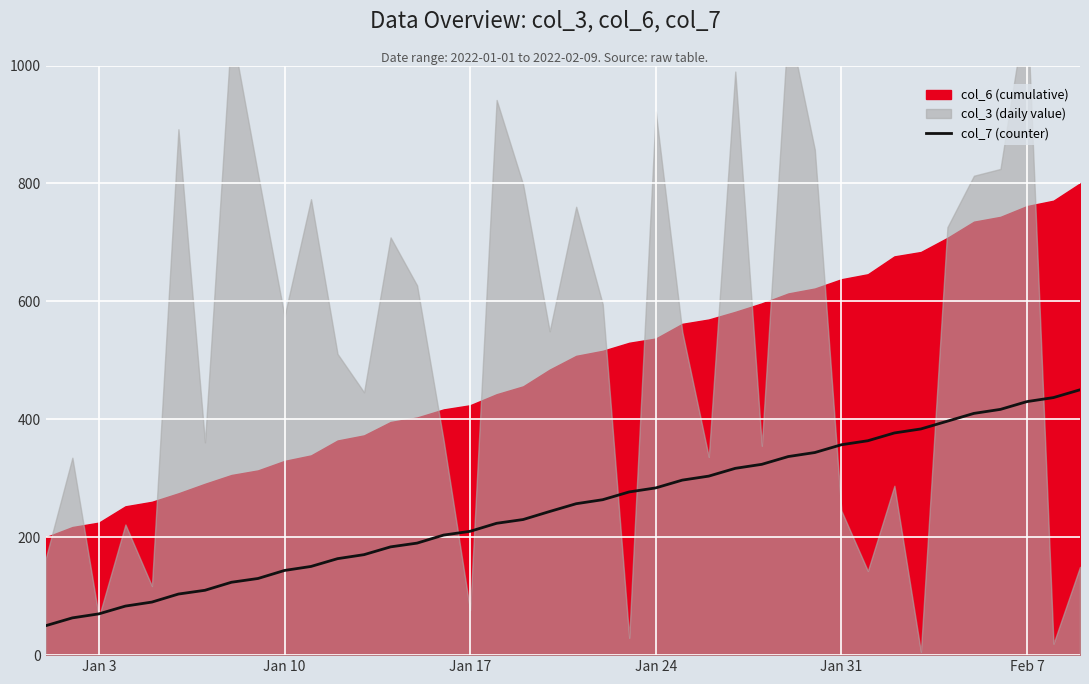

The col_7 (counter) series shows 356.8 at Jan 31. True or false?

True